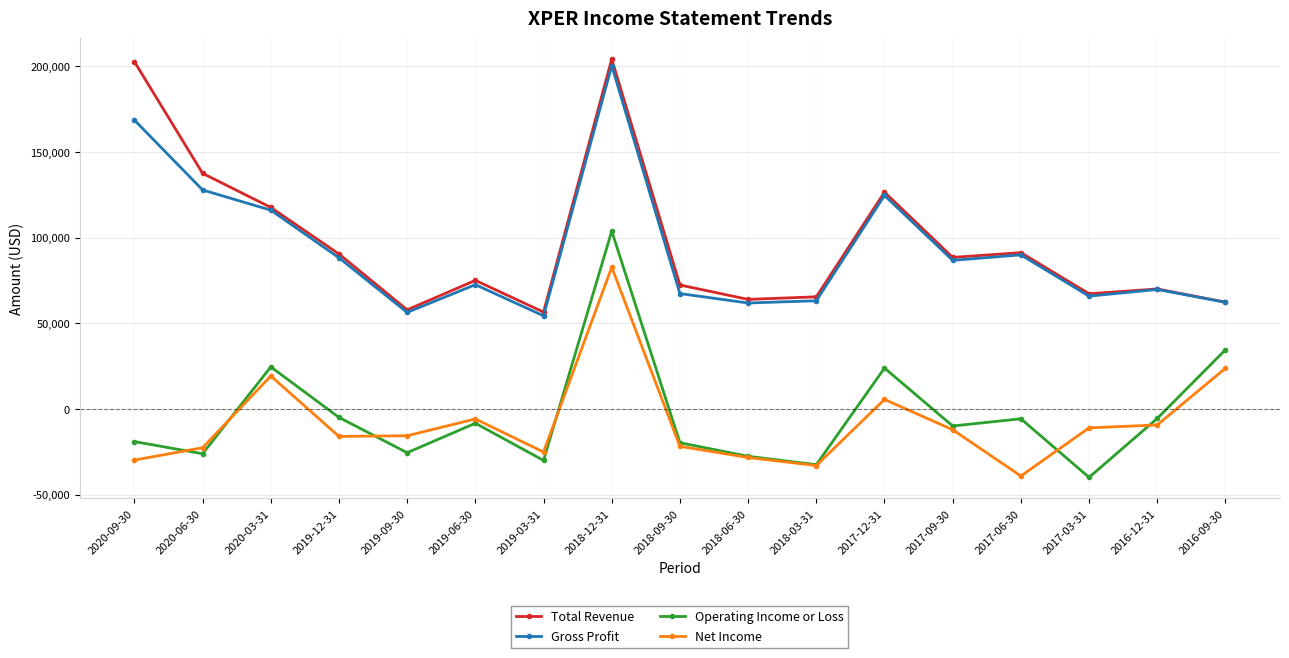

What is the spread (max minus min) of values at 2017-12-31?

121000